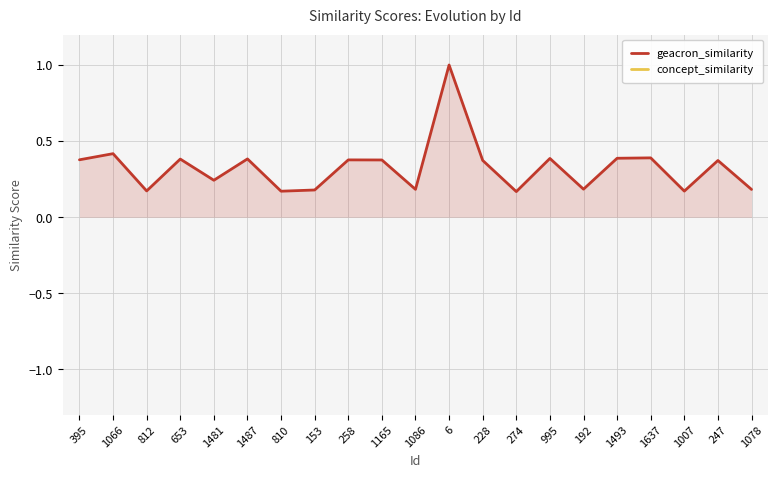

Which label corresponds to the smallest value in the chart?

274